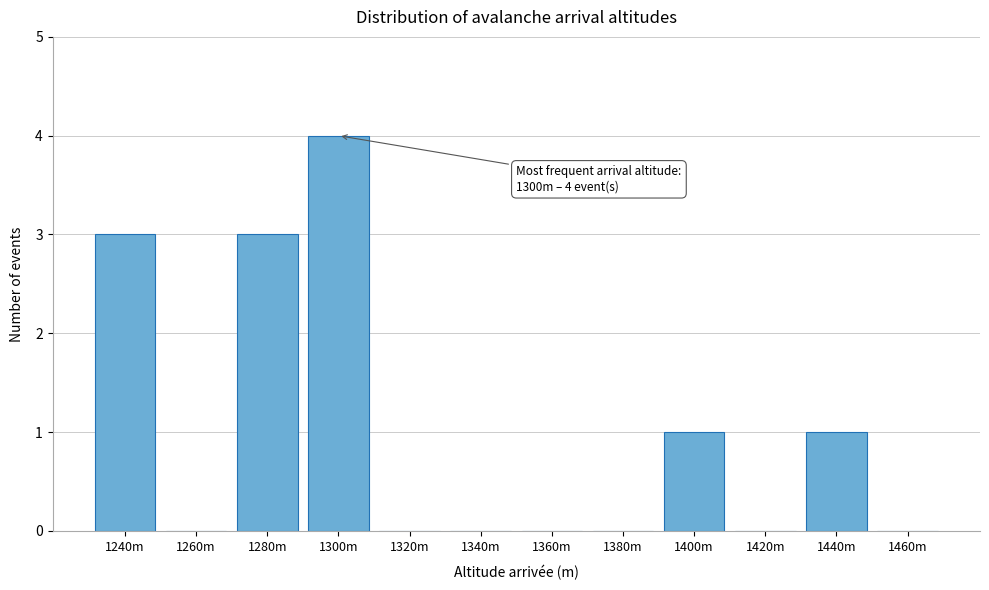

Reading left to right, extract all data points from this chart.

1240m=3	1260m=0	1280m=3	1300m=4	1320m=0	1340m=0	1360m=0	1380m=0	1400m=1	1420m=0	1440m=1	1460m=0